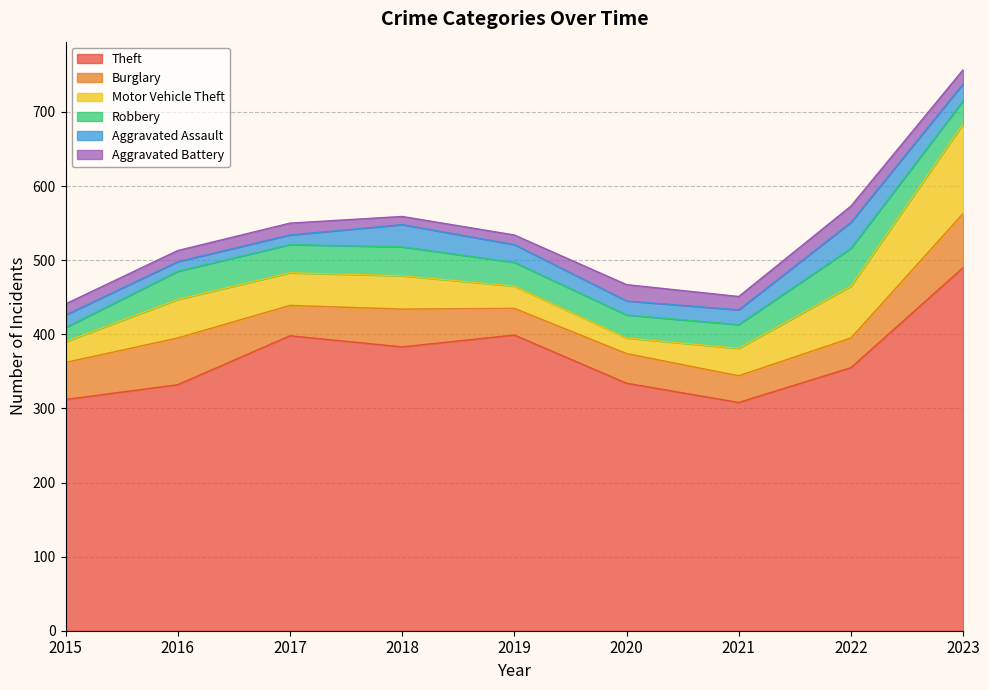

What is the greatest value displayed?

490